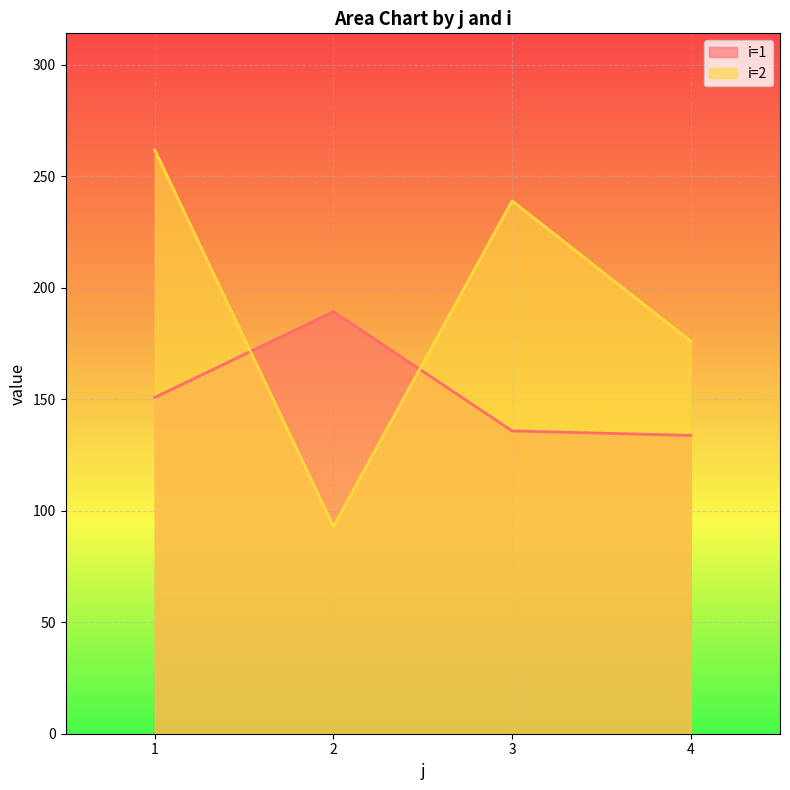

At 2, list the series in order from largest to smallest.

i=1, i=2